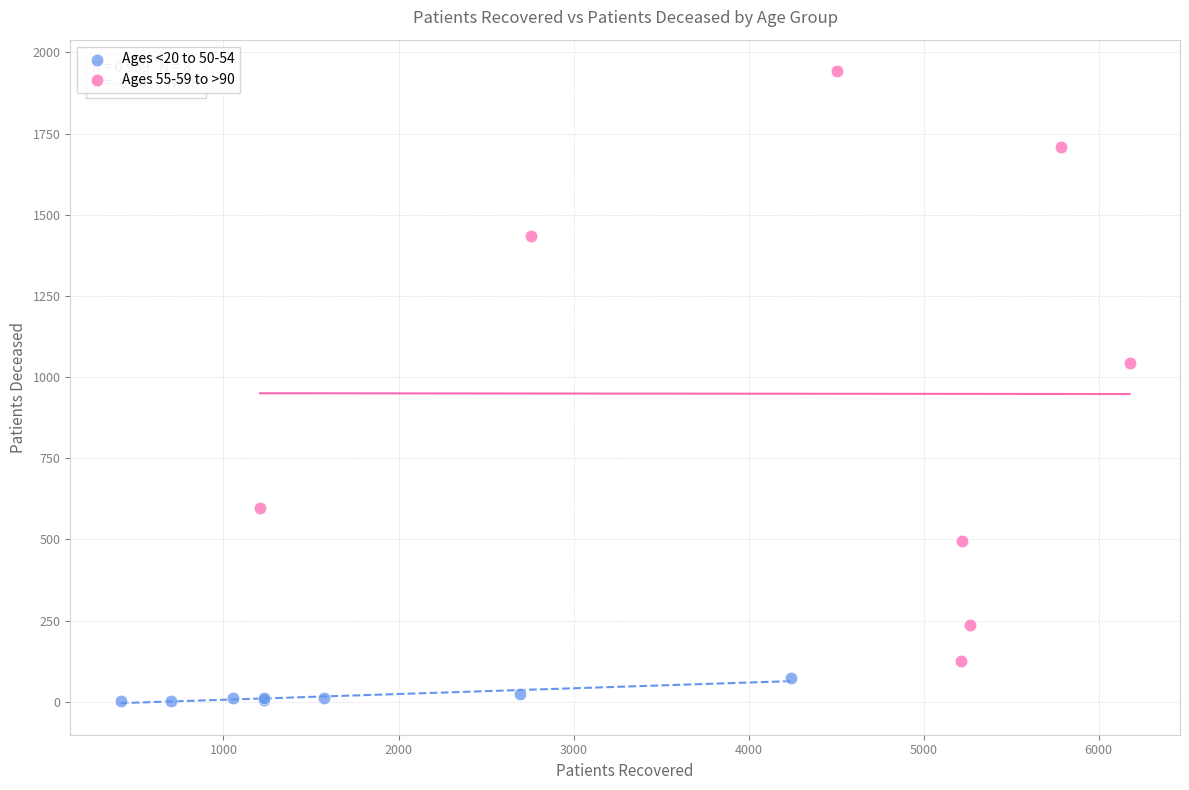

Which series contains the highest Y value?

Ages 55-59 to >90